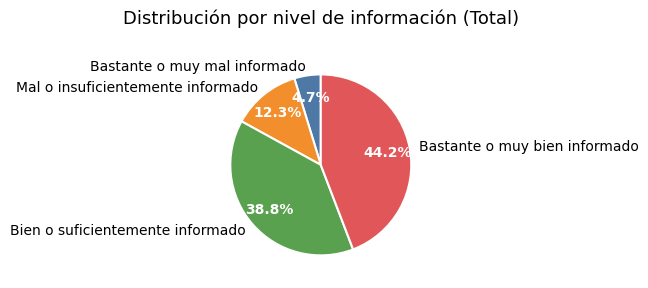

What percentage is the Bastante o muy bien informado slice, to the nearest percent?

44%